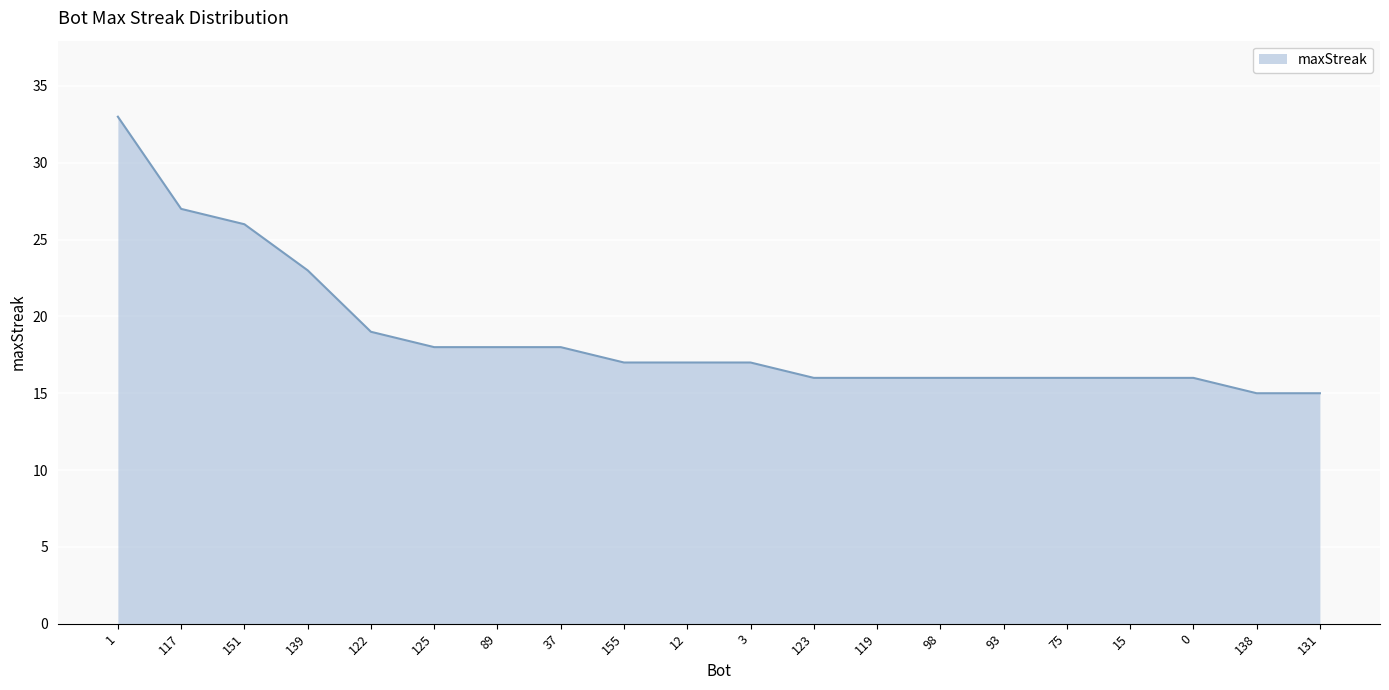

Between 98 and 3, which is larger?

3